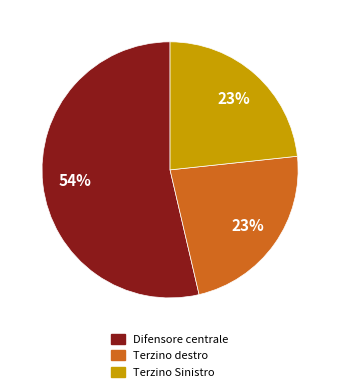

Approximately how many times larger is the value at Terzino destro compared to Terzino Sinistro?

1.0